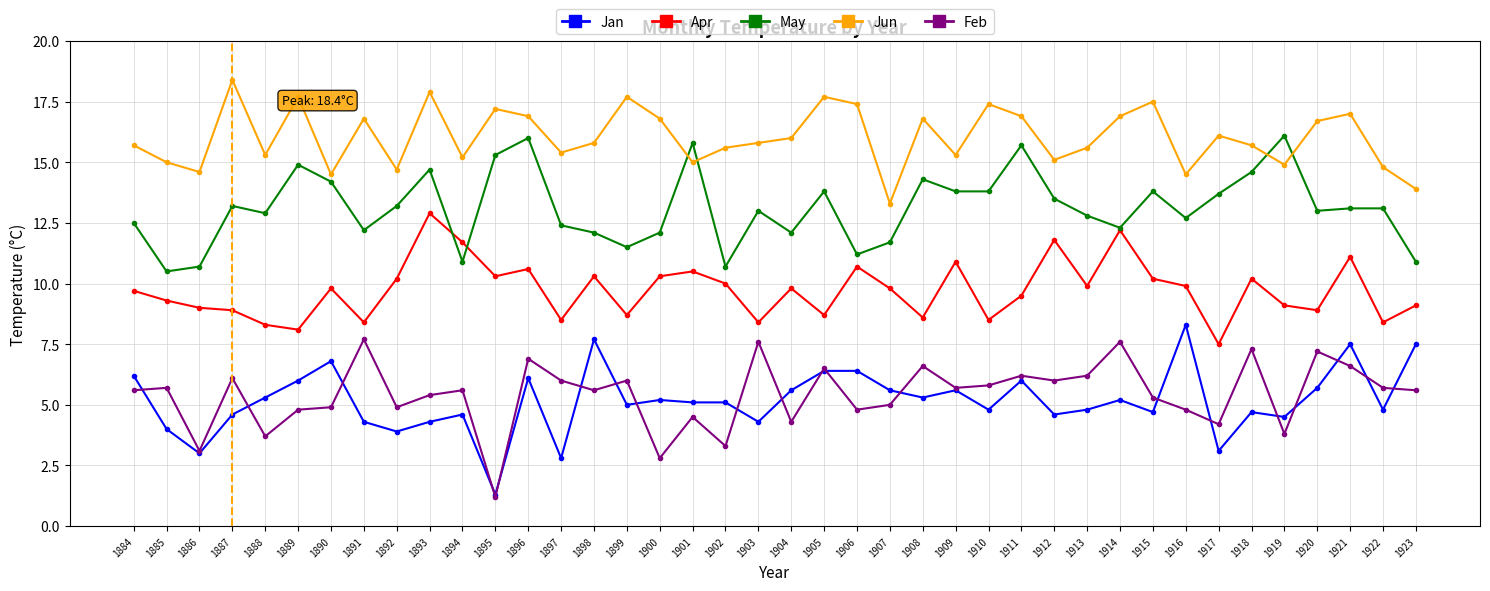

True or false: May has a value of 5.9 at 1919.

False